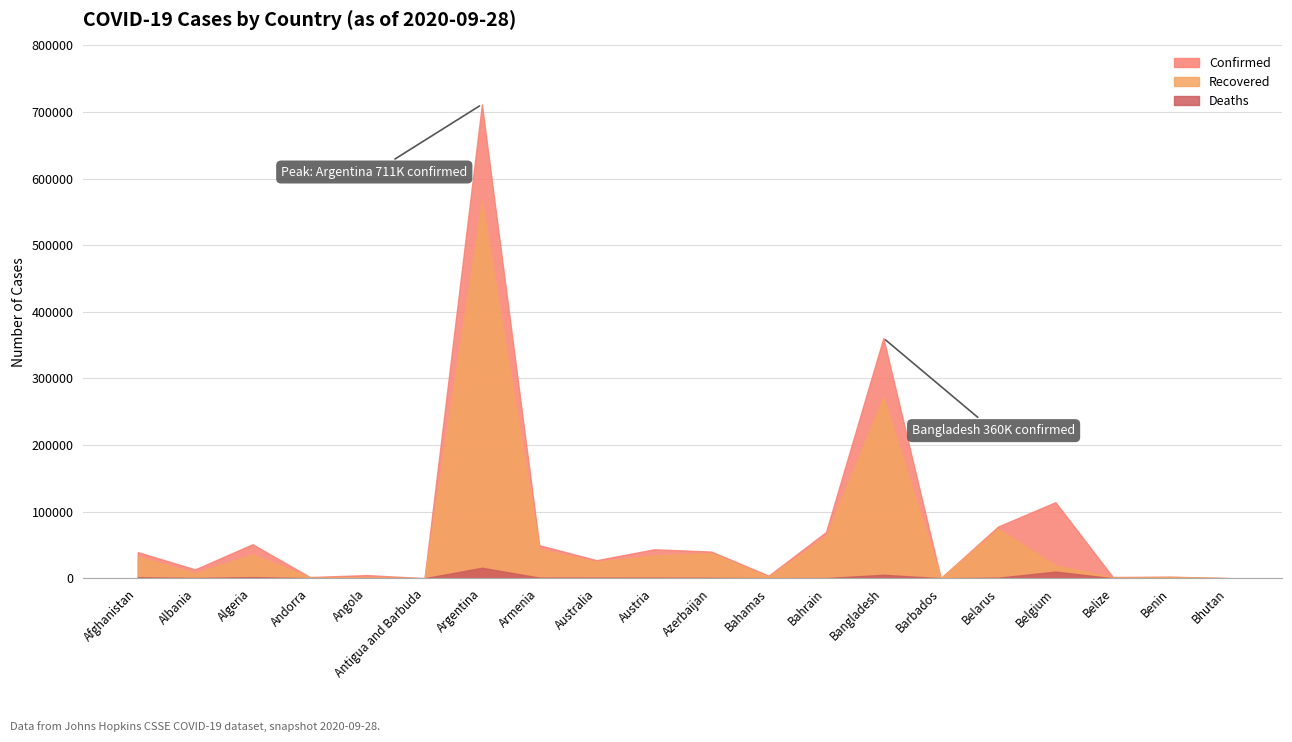

Which series has the largest total across all categories?

Confirmed